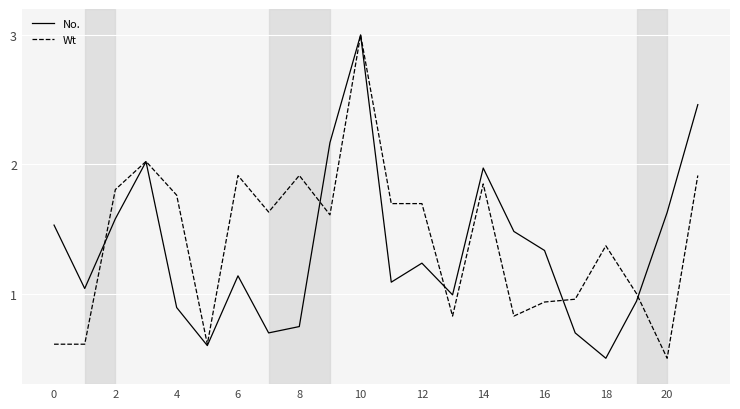

What is the lowest value of the No. series?

0.5